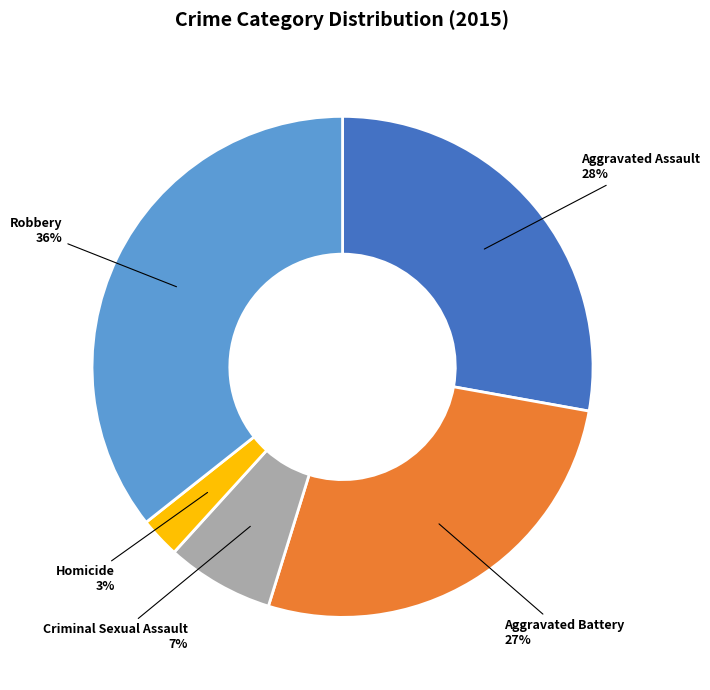

To the nearest percent, what is the average slice percentage?

20%